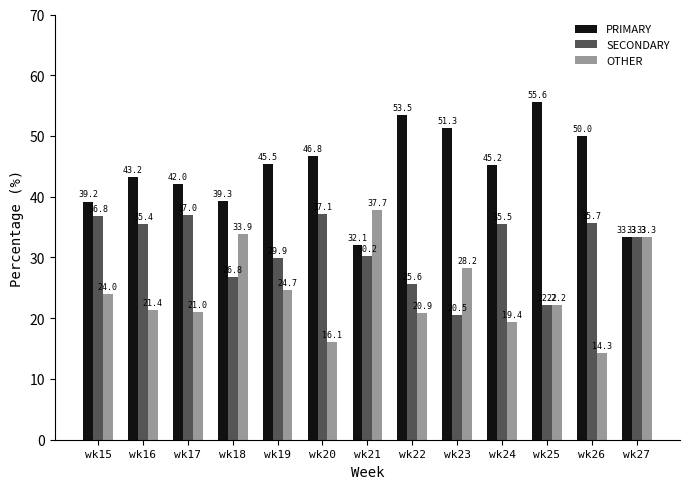

What is the average value of the PRIMARY series?

44.4